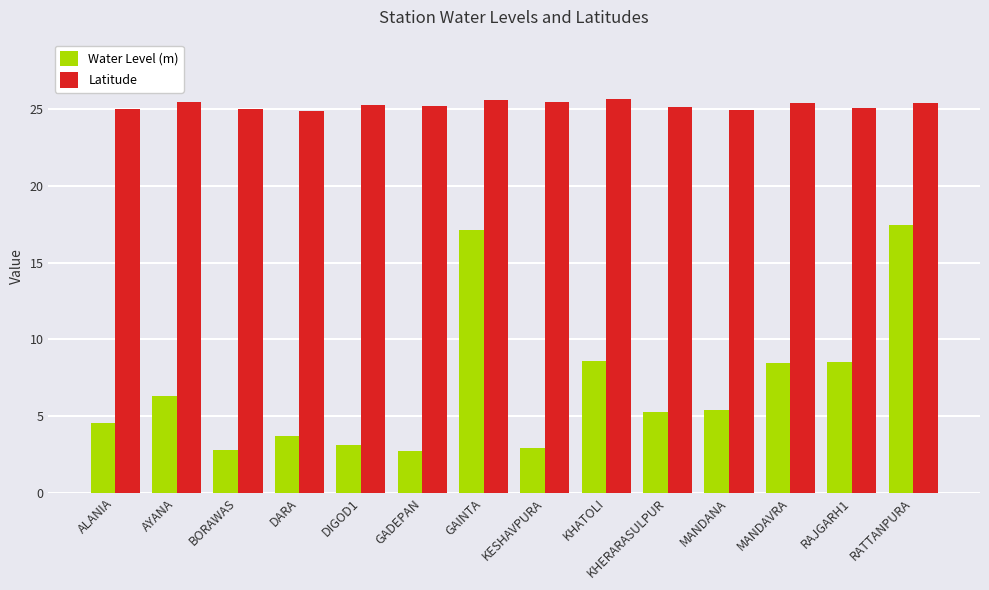

What is the spread (max minus min) of values at GAINTA?

8.5